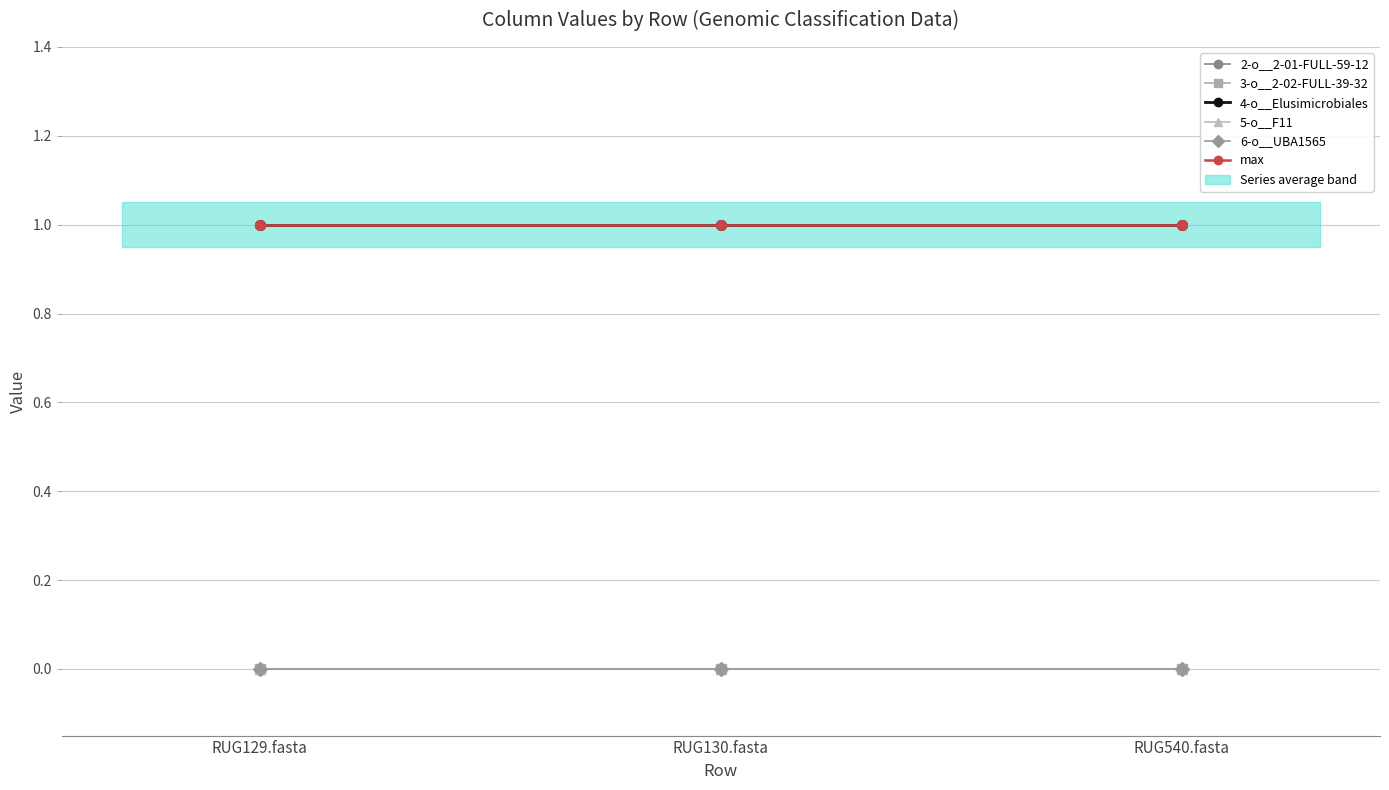

The value of 4-o__Elusimicrobiales at RUG129.fasta is 1. True or false?

True